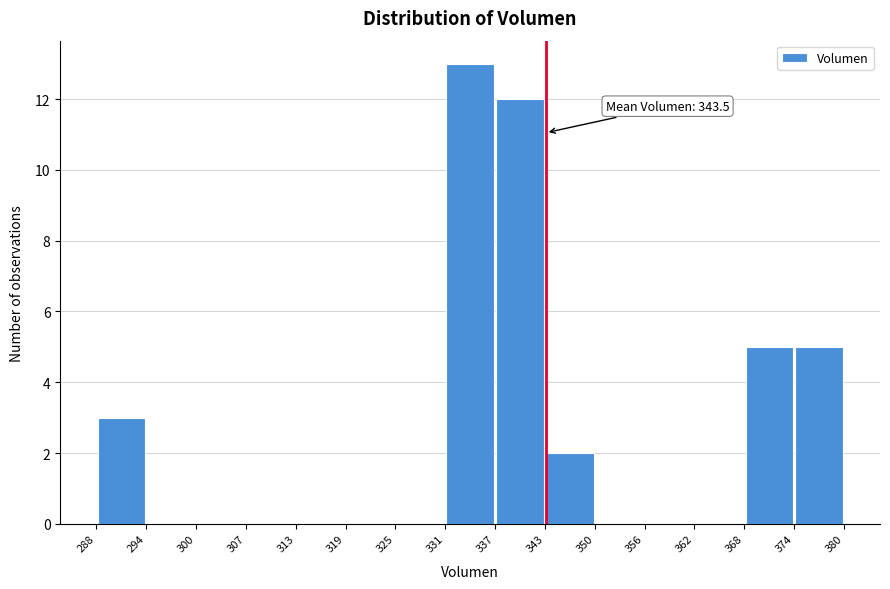

Over which range of the x-axis is the bar tallest?

331 to 337